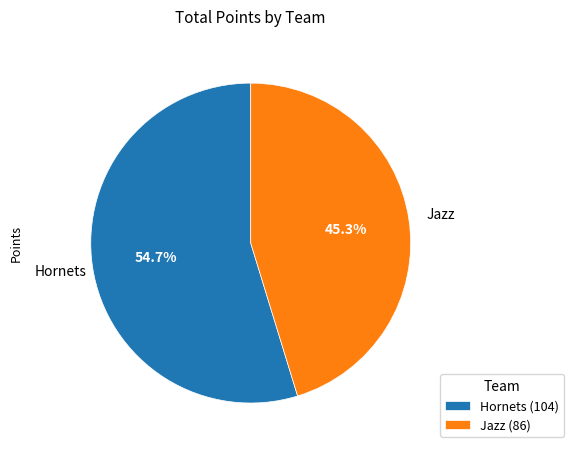

Is it true that Jazz is 99% of the pie?

False